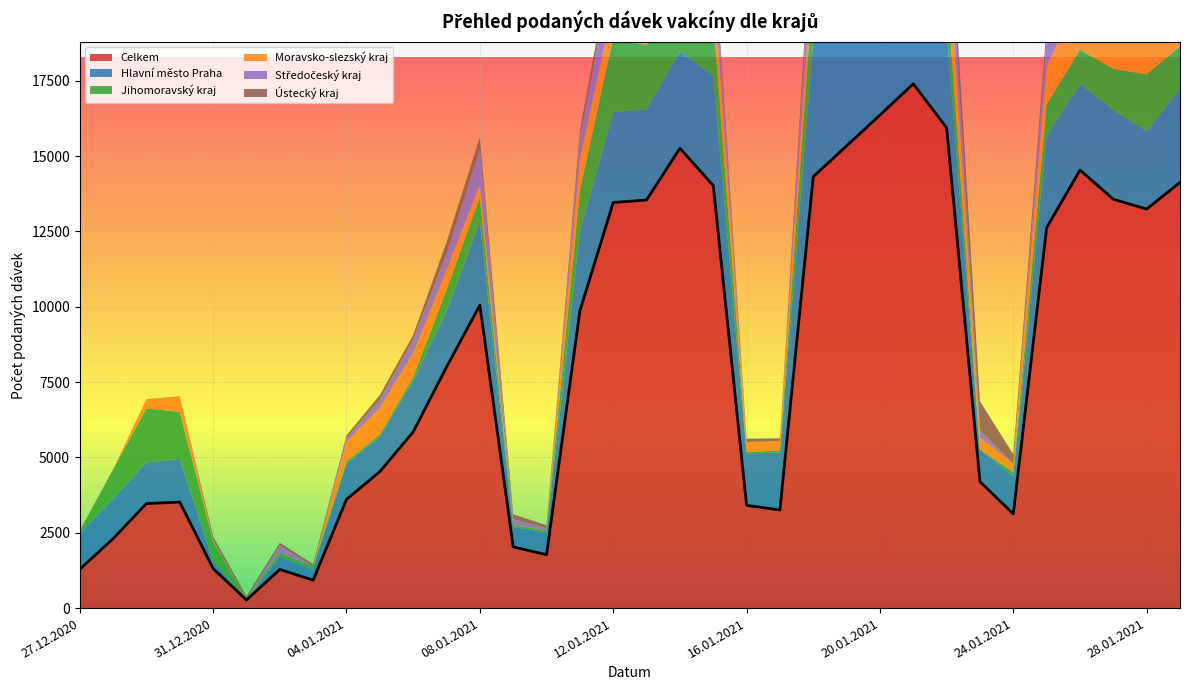

What is the difference between the maximum and second lowest values in the Celkem series?

16470